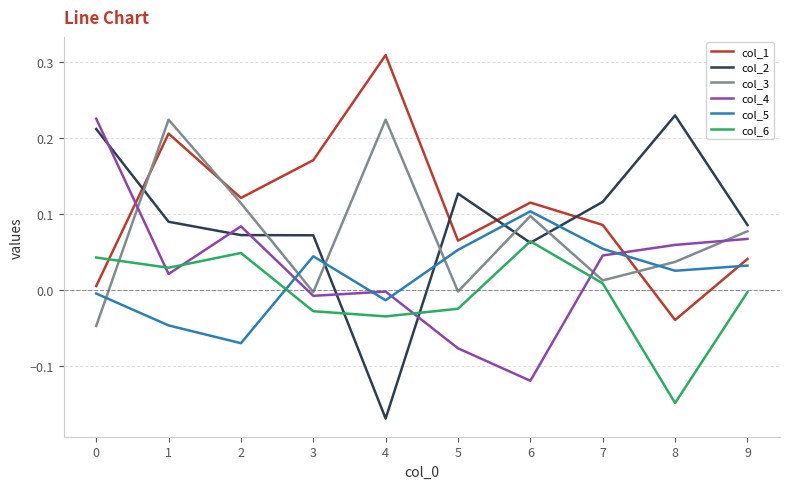

In col_1, how many points are lower than both neighbors (excluding endpoints)?

3